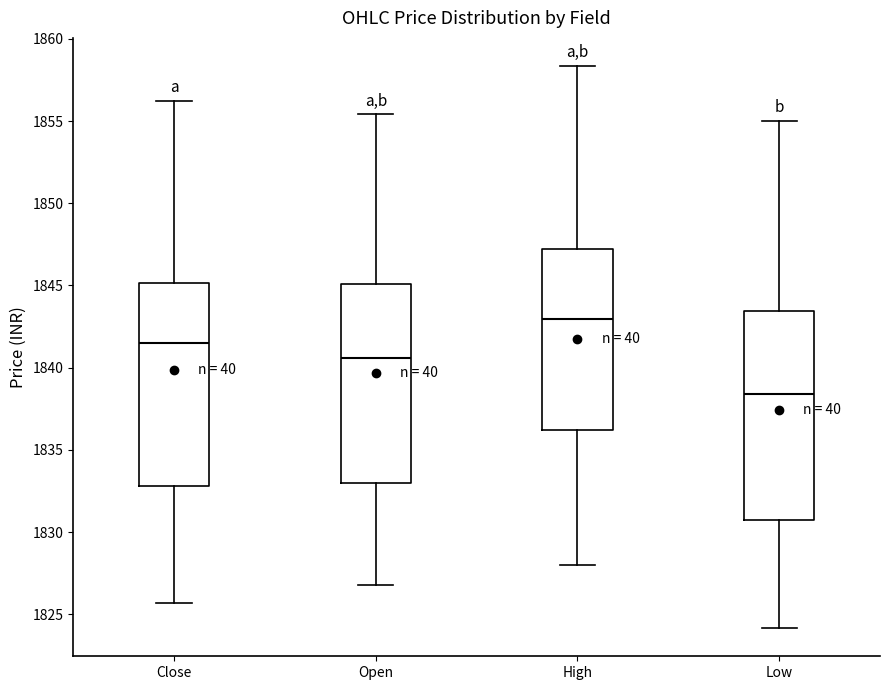

Reading left to right, read every box against the y-axis: the position of its median line, the range the box covers, and the ends of its whiskers. The values are not printed on the chart, so give them approximately, as read against the axis.

Close: median 1841.5, box 1833.0 to 1845.0, whiskers 1825.5 to 1856.5
Open: median 1840.5, box 1833.0 to 1845.0, whiskers 1827.0 to 1855.5
High: median 1843.0, box 1836.0 to 1847.0, whiskers 1828.0 to 1858.5
Low: median 1838.5, box 1830.5 to 1843.5, whiskers 1824.0 to 1855.0